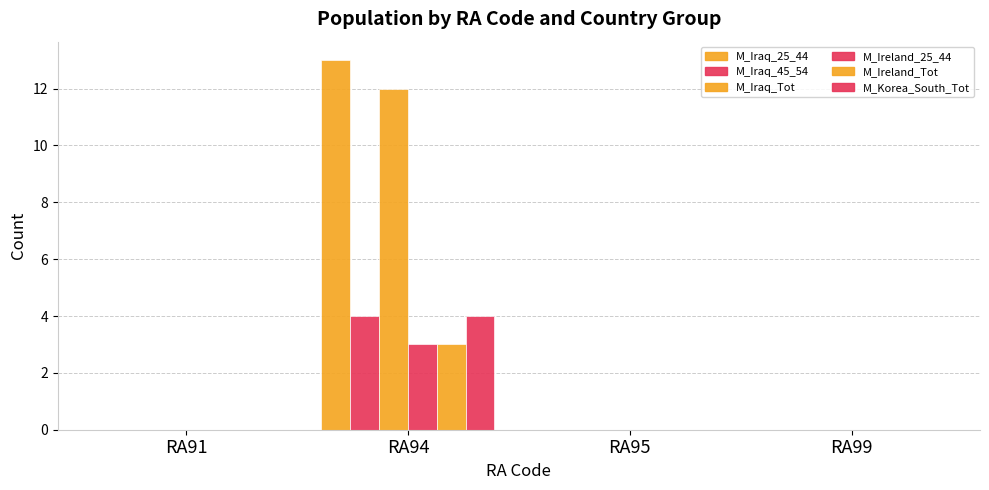

How many series are shown in this chart?

6